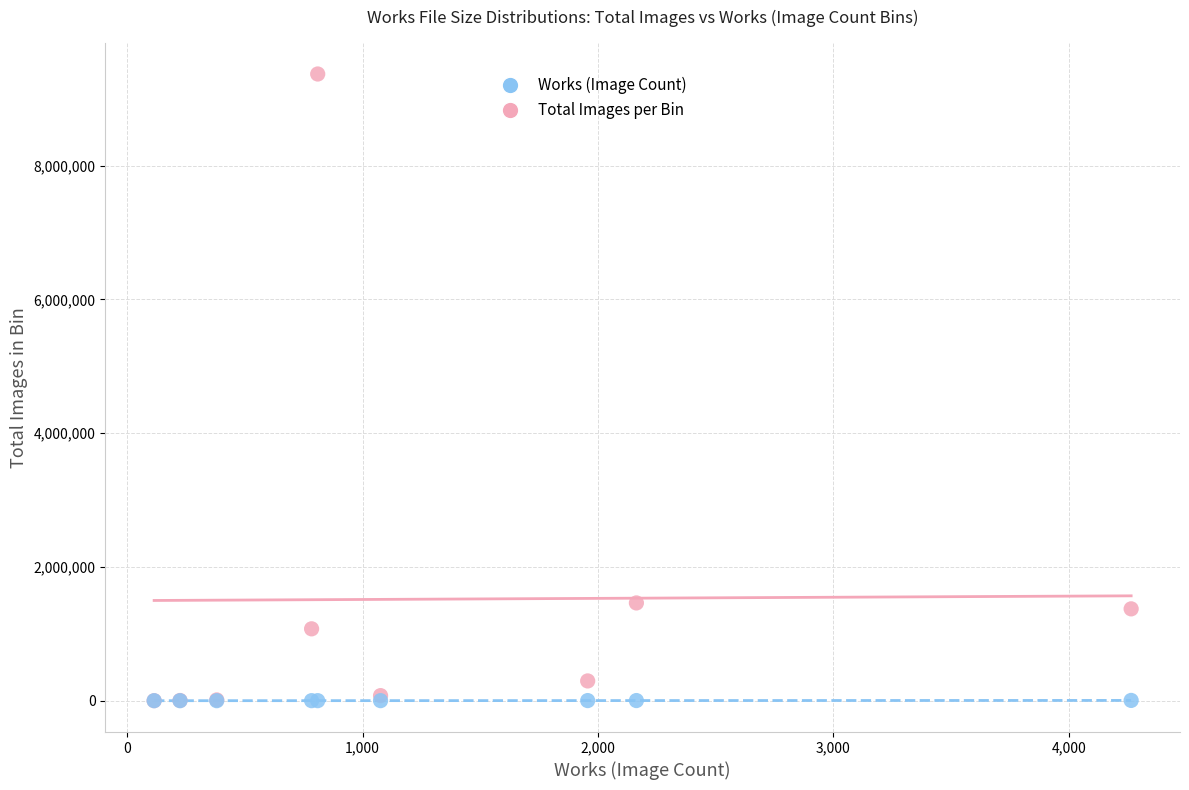

Which series reaches the maximum Y coordinate?

Total Images per Bin